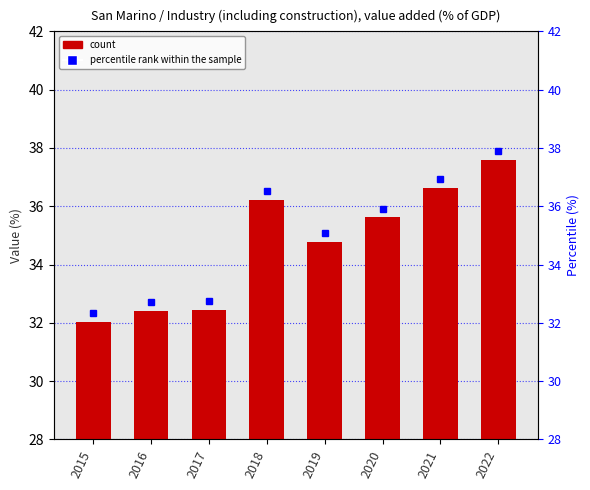

List the labels in order of value, largest first.

2022, 2021, 2018, 2020, 2019, 2017, 2016, 2015